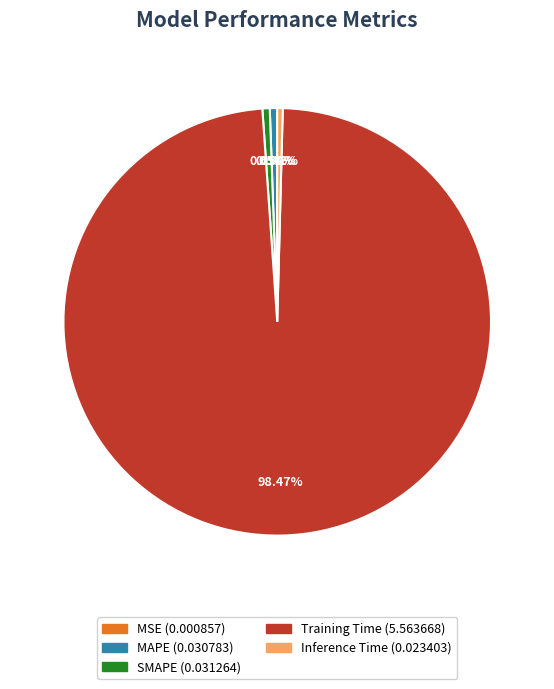

Does any single category account for the majority?

Yes